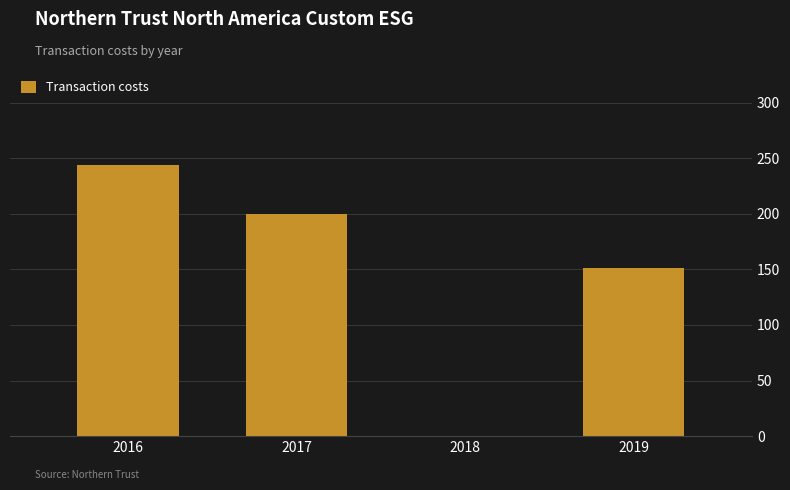

At which label is the value closest to 122?

2019